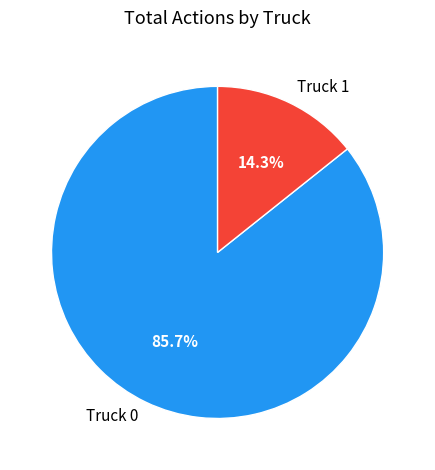

Which slice is the smallest?

Truck 1